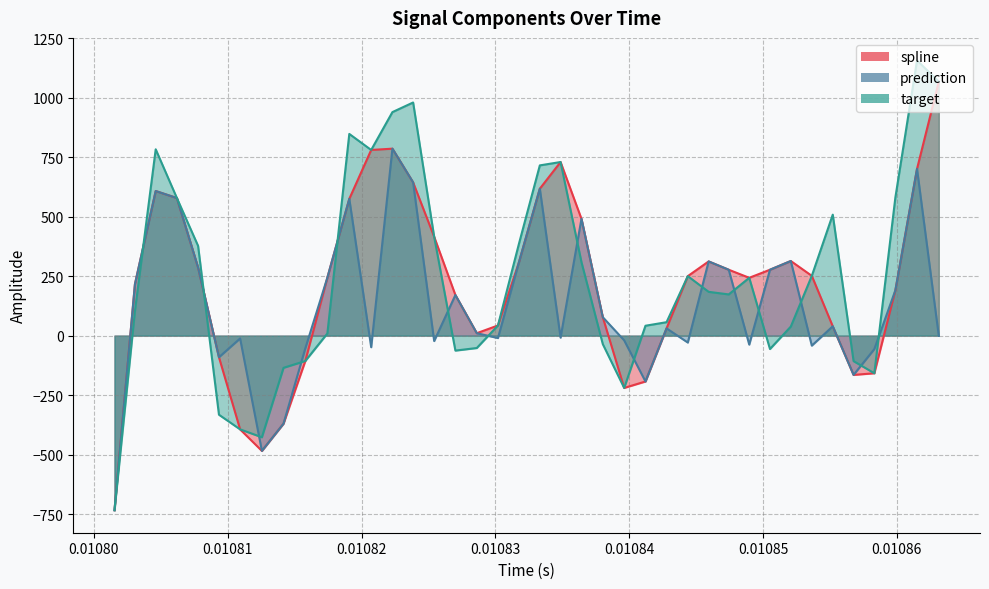

How many intersections are there between spline and target?

3